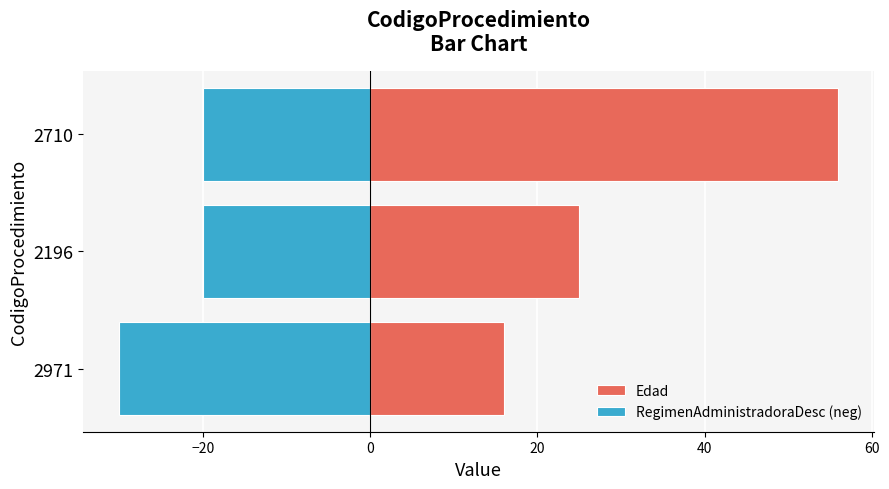

Does the chart contain any negative values?

Yes